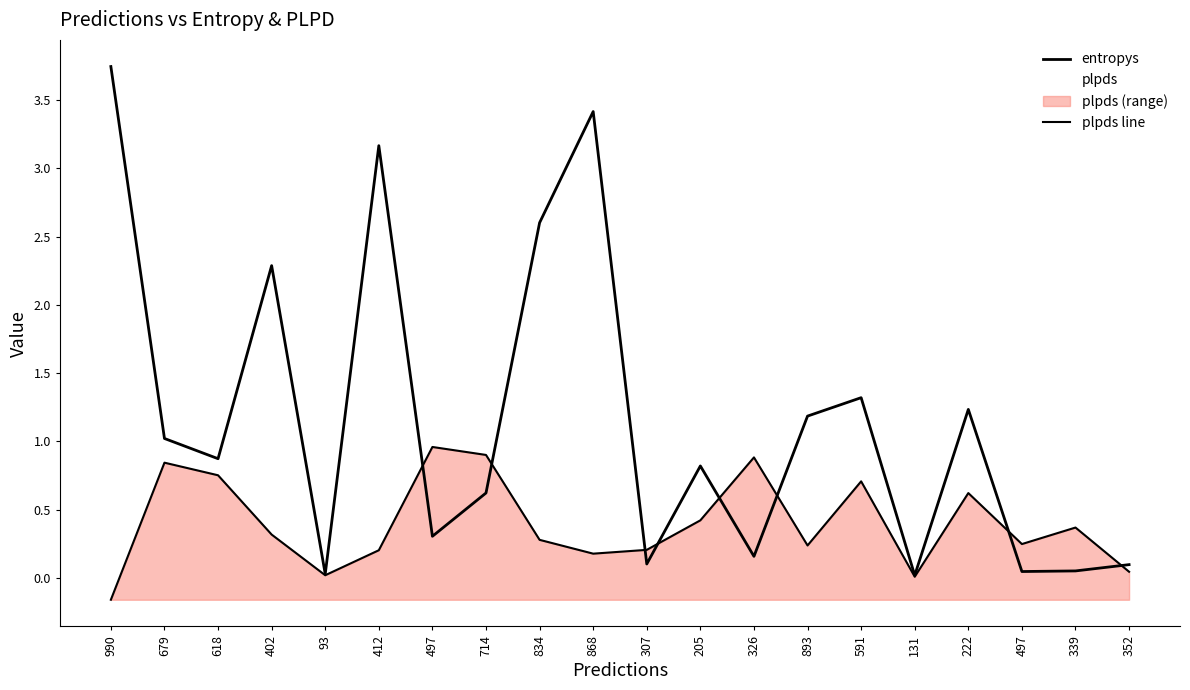

Is it true that entropys equals 0.2 at 326?

True